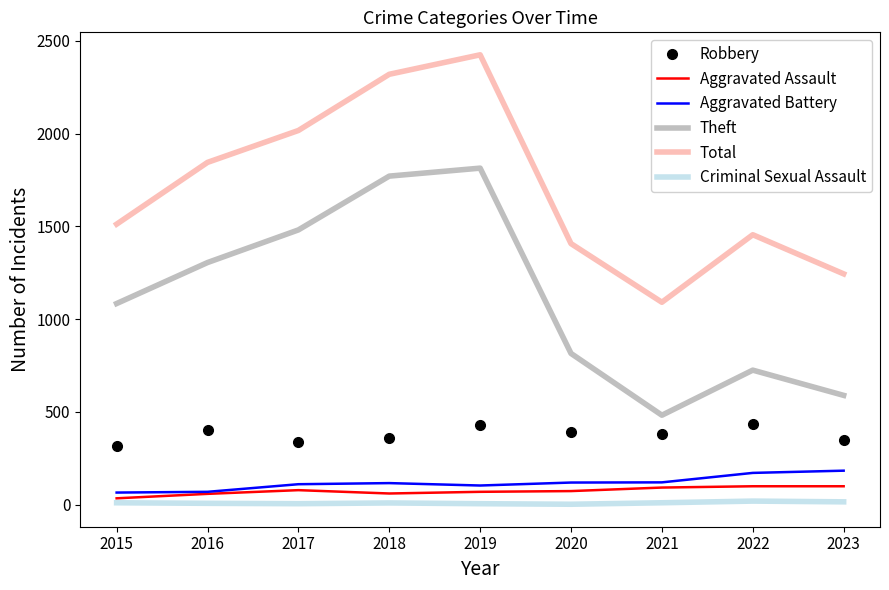

Is it true that Total equals 2320 at 2018?

True